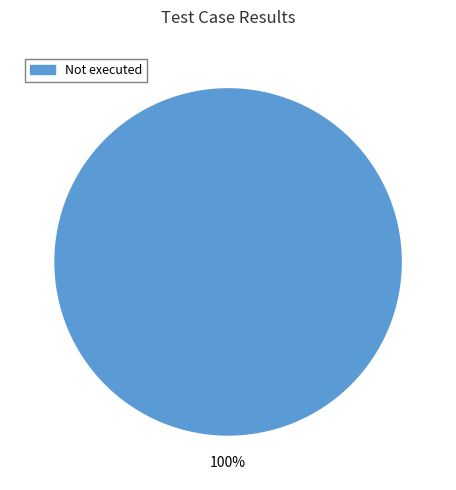

Is it true that Not executed is 100% of the pie?

True